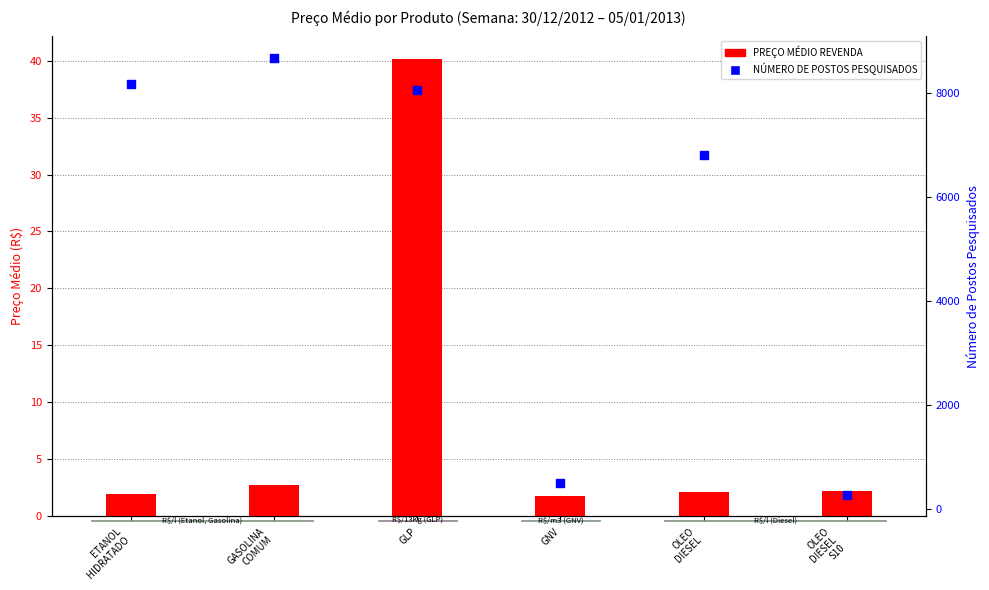

Which series reaches the minimum Y coordinate?

PREÇO MÉDIO REVENDA